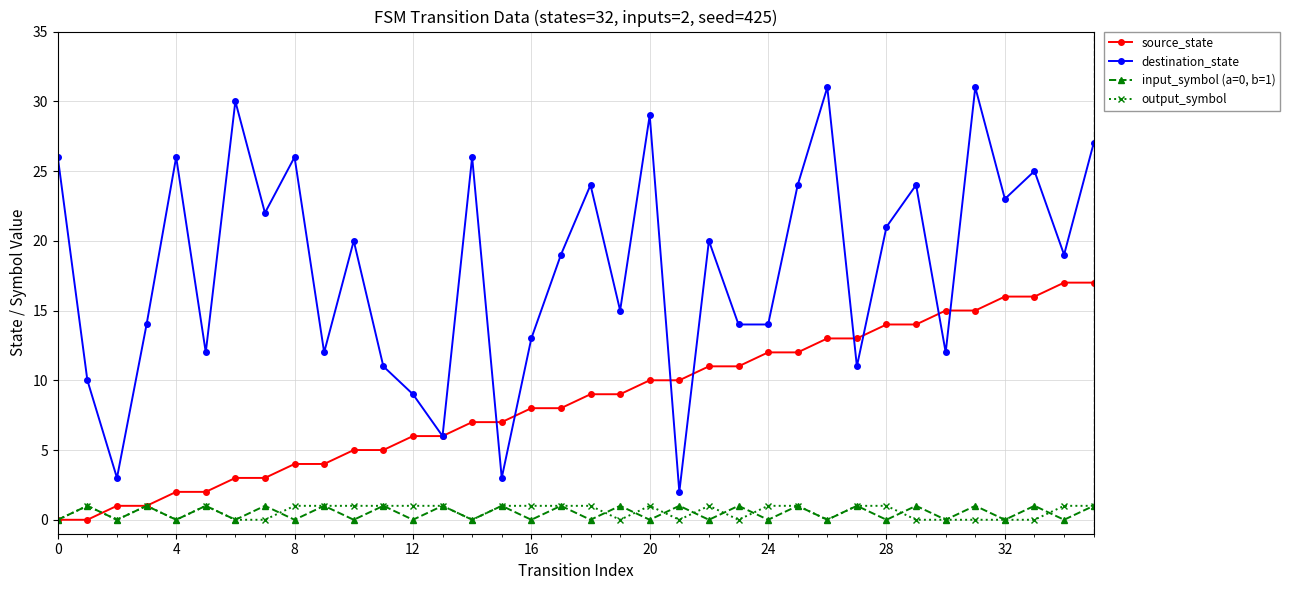

True or false: output_symbol and destination_state intersect in this chart.

False